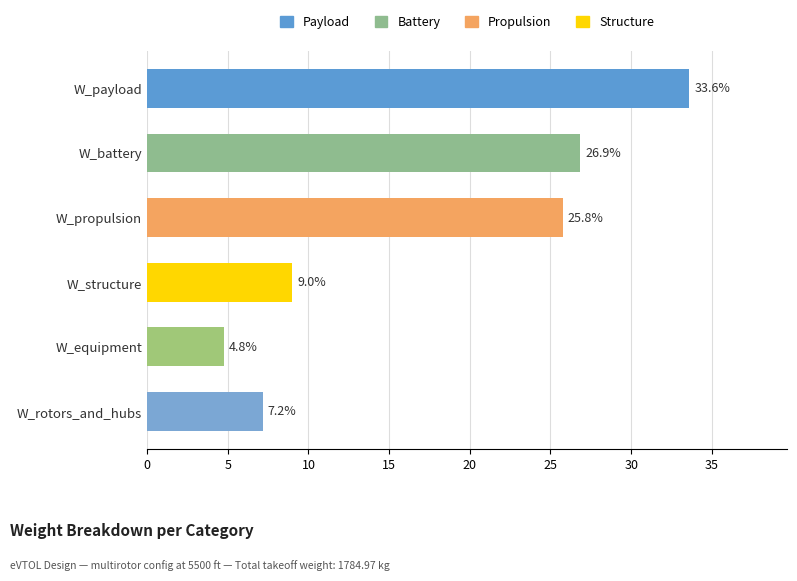

What is the smallest value displayed?

4.8